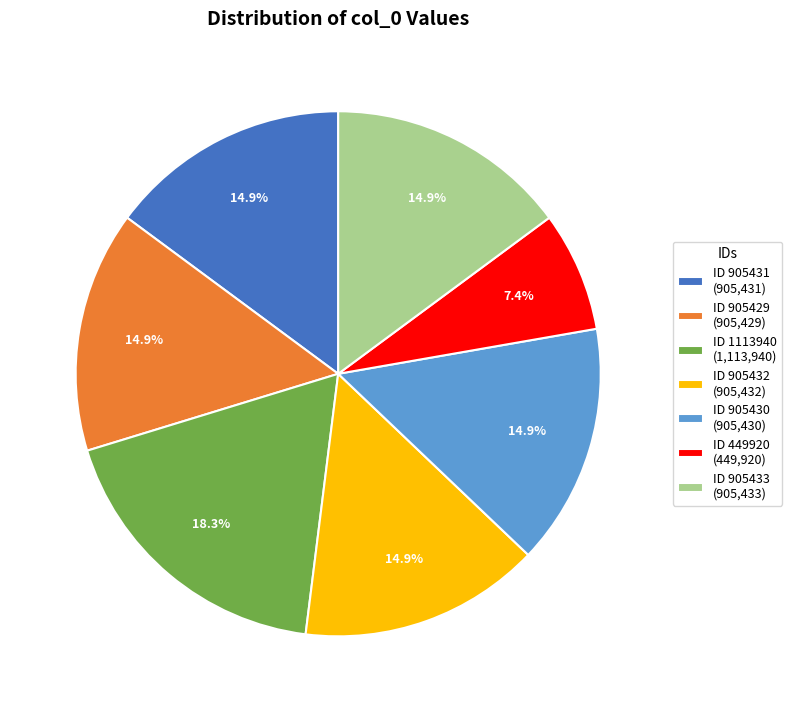

Do ID 905429 (905,429) and ID 905431 (905,431) together represent more than half of the pie?

No